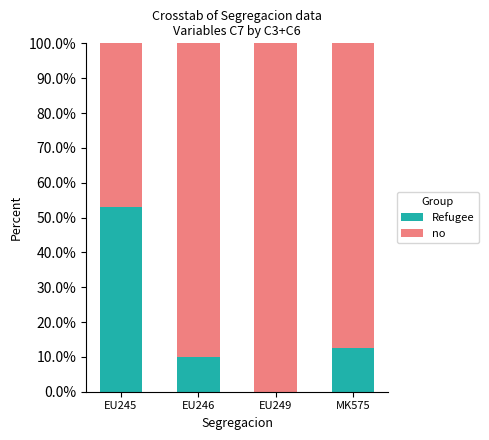

Reading left to right, transcribe the values for Refugee.

EU245=53.1	EU246=10.0	EU249=0.0	MK575=12.5